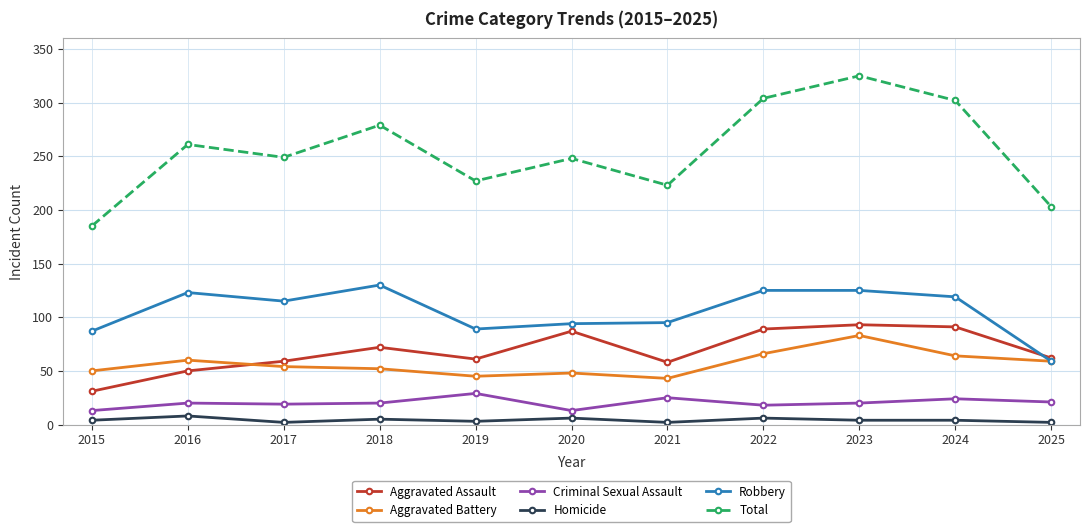

Is the value of Robbery at 2019 greater than the value of Criminal Sexual Assault at 2016?

Yes